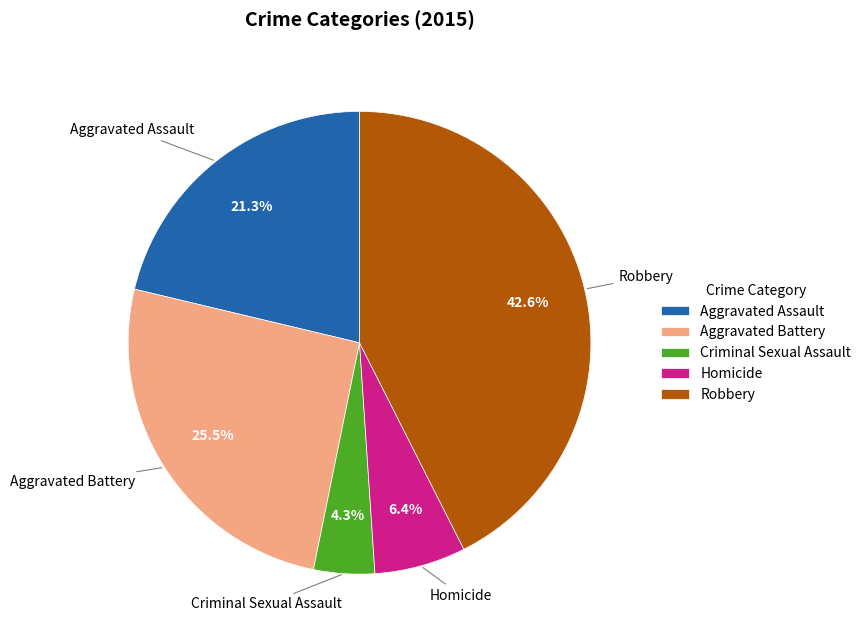

To the nearest percent, what is the difference between the largest and smallest slice percentages?

38%